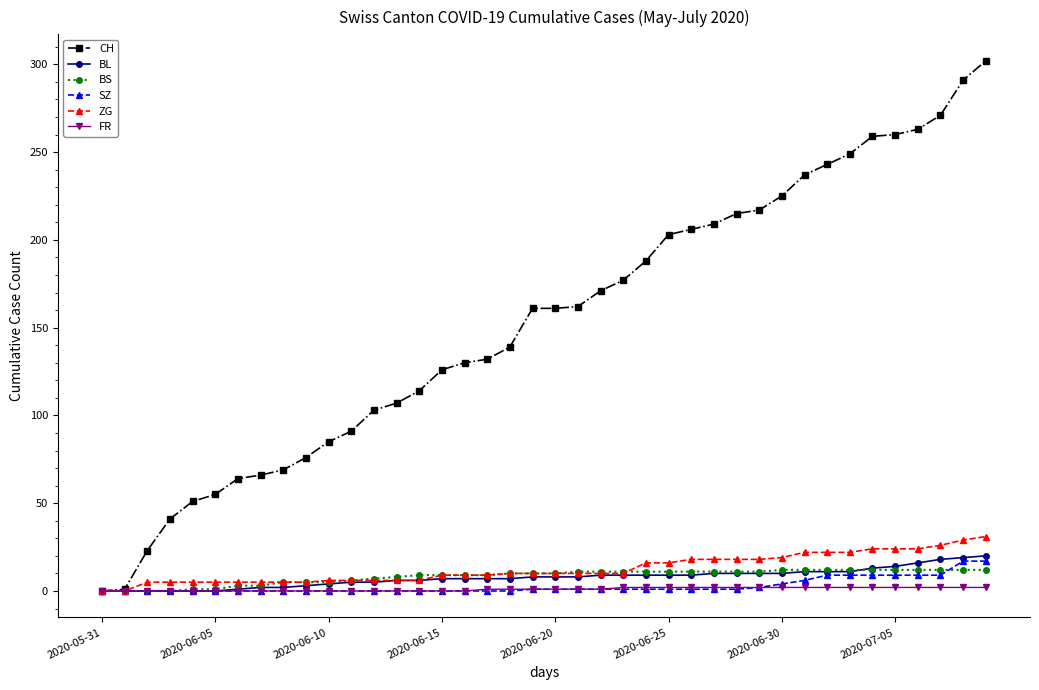

Which series has the largest total across all categories?

CH